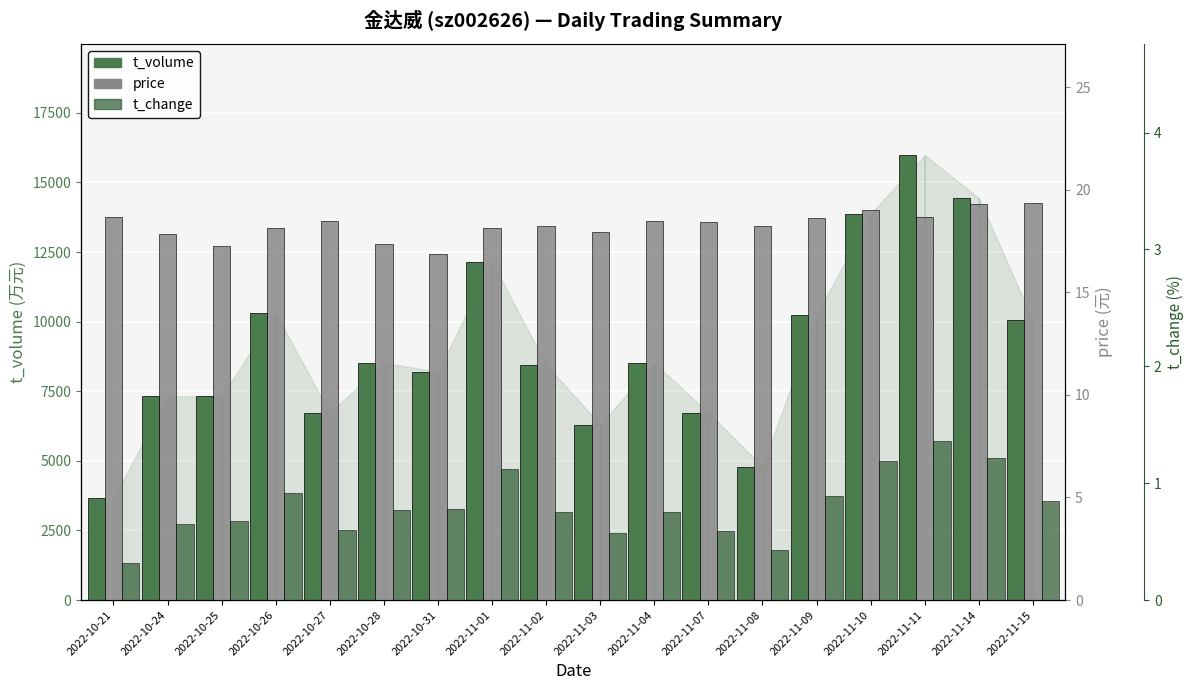

How many series are shown in this chart?

3